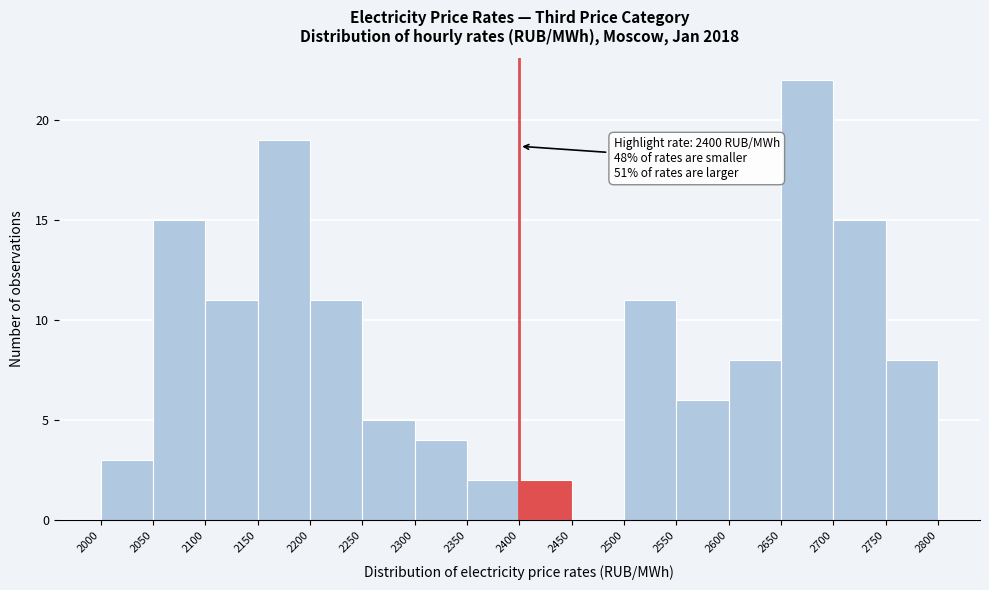

Over which range of the x-axis is the bar tallest?

2650 to 2700